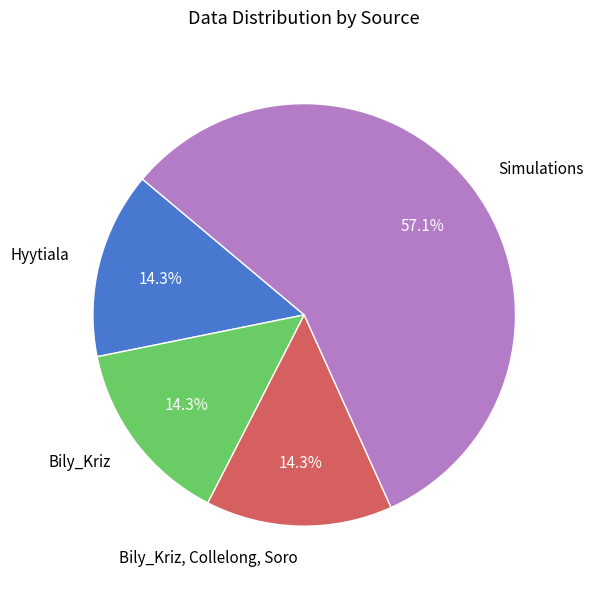

Combined, what portion of the pie is Bily_Kriz, Collelong, Soro and Simulations?

71.4%